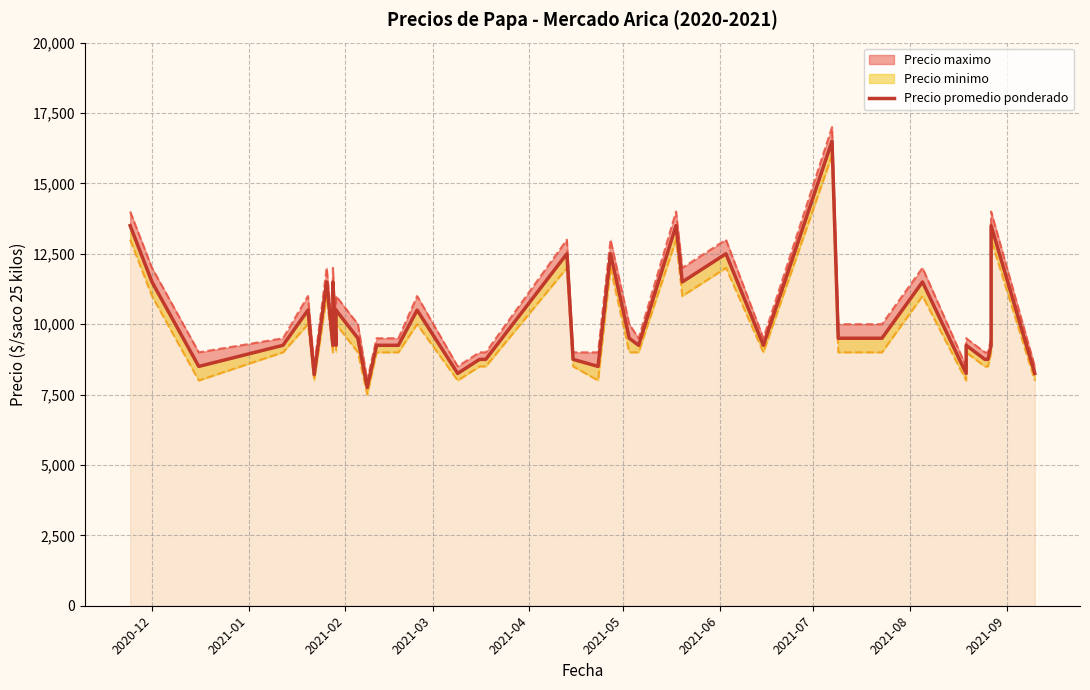

Reading left to right, extract all data points from this chart.

13500	11500	8500	9250	10500	8208	11500	9250	11500	9250	10500	9500	7750	9250	9250	10500	8250	8750	8750	12500	8750	8500	12500	9500	9250	13500	11500	12500	9250	16500	9500	9500	11500	8250	9250	8750	8750	9250	13500	8250